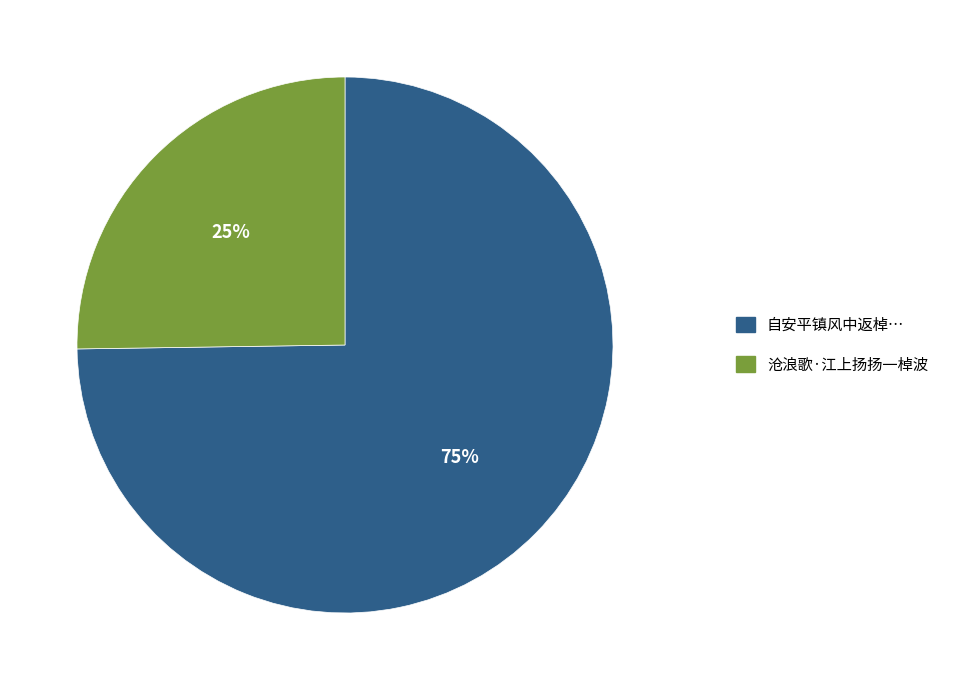

To the nearest percent, what is the difference between the largest and smallest slice percentages?

50%